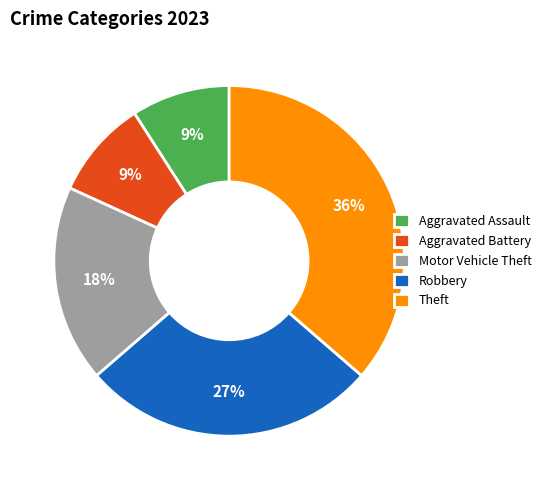

To the nearest percent, what is the average slice percentage?

20%